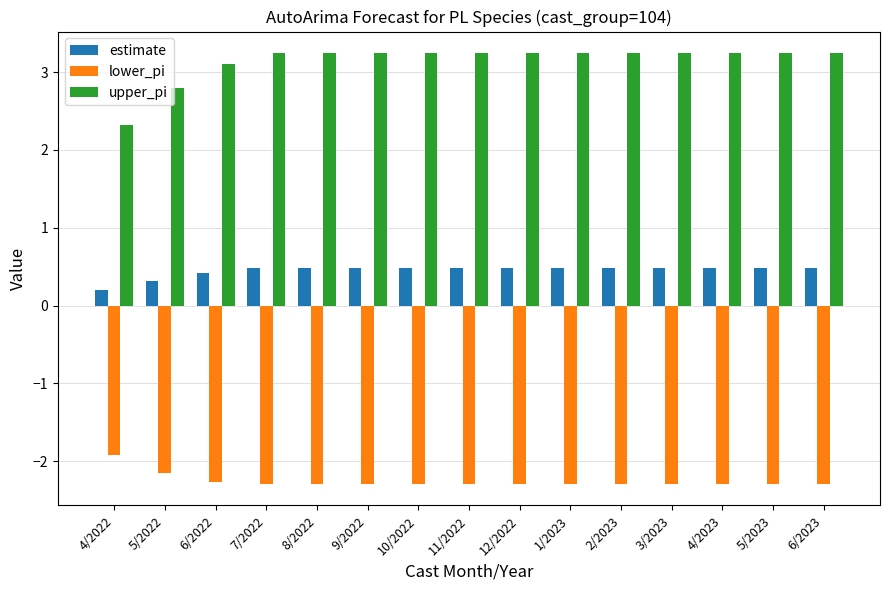

Which series has the largest range (max minus min)?

upper_pi